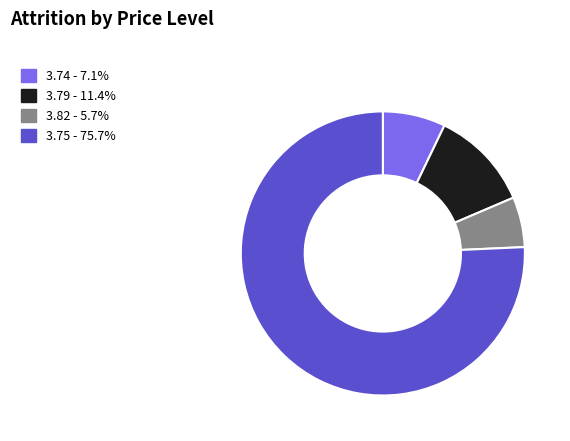

Is the sum of 3.82 - 5.7% and 3.79 - 11.4% greater than half?

No